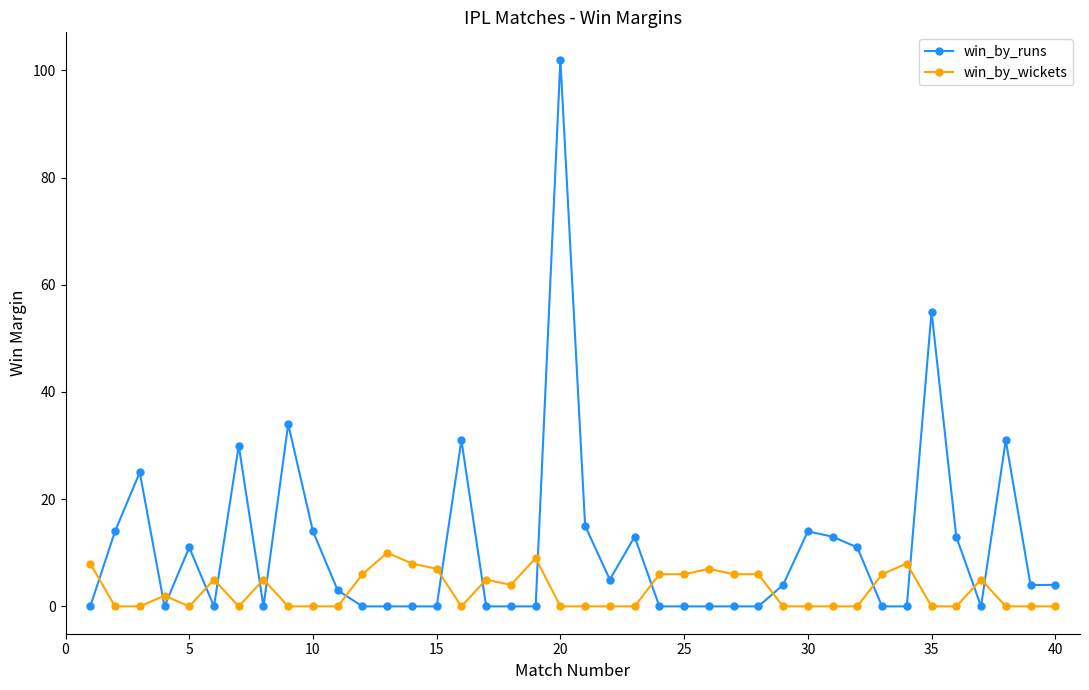

What is the average value of the win_by_runs series?

11